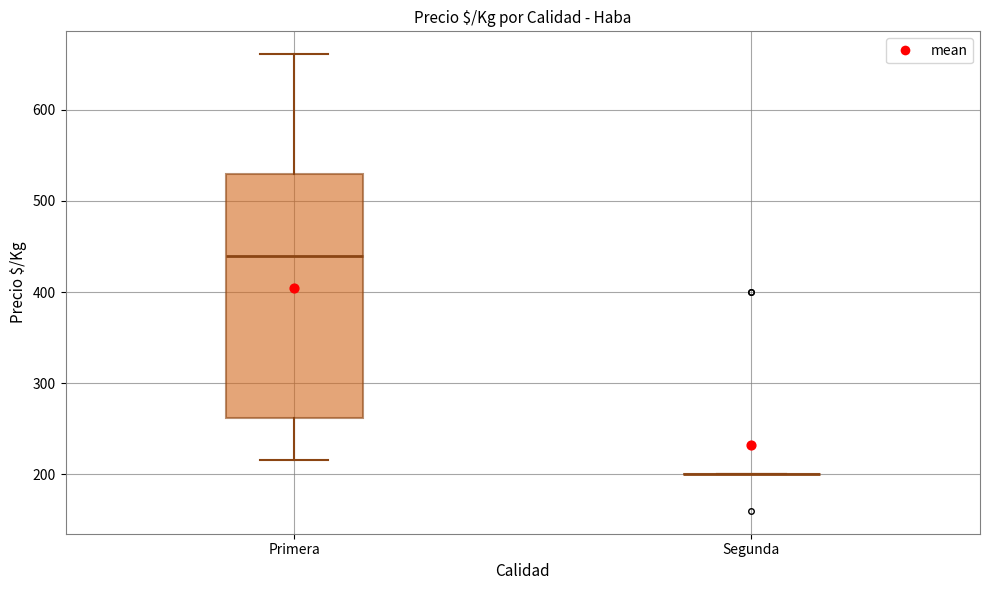

Which box is the tallest, from its lower edge to its upper edge?

Primera